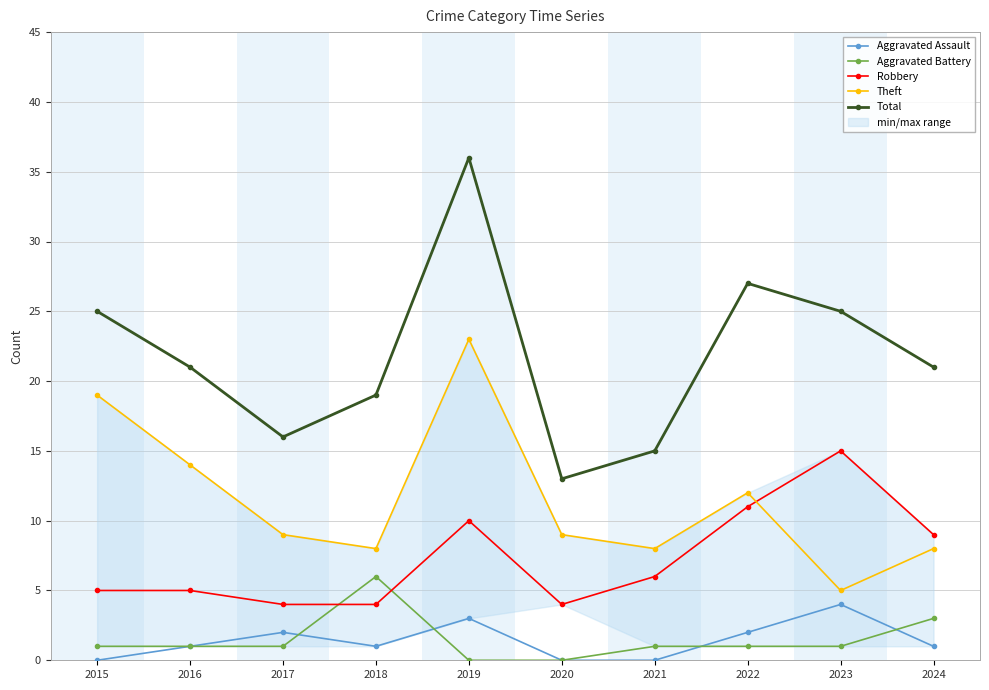

Reading left to right, list all the values displayed in this chart.

Aggravated Assault: 2015=0	2016=1	2017=2	2018=1	2019=3	2020=0	2021=0	2022=2	2023=4	2024=1
Aggravated Battery: 2015=1	2016=1	2017=1	2018=6	2019=0	2020=0	2021=1	2022=1	2023=1	2024=3
Robbery: 2015=5	2016=5	2017=4	2018=4	2019=10	2020=4	2021=6	2022=11	2023=15	2024=9
Theft: 2015=19	2016=14	2017=9	2018=8	2019=23	2020=9	2021=8	2022=12	2023=5	2024=8
Total: 2015=25	2016=21	2017=16	2018=19	2019=36	2020=13	2021=15	2022=27	2023=25	2024=21